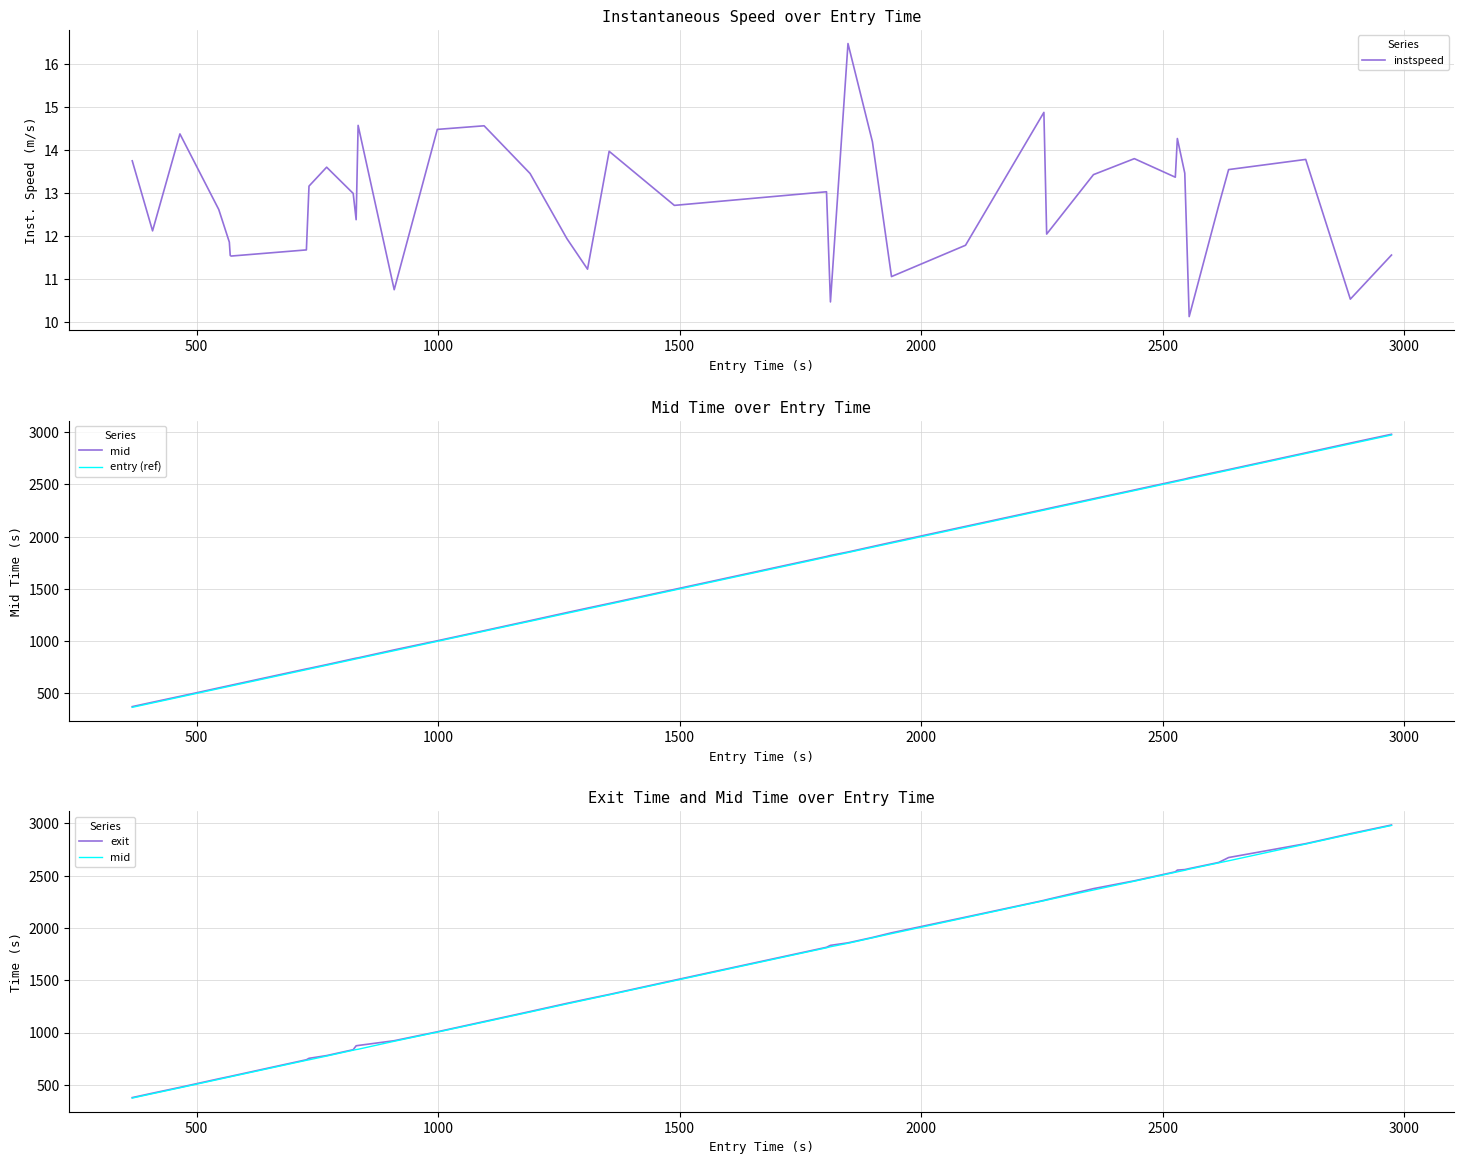

What is the highest value of the instspeed series?

16.5